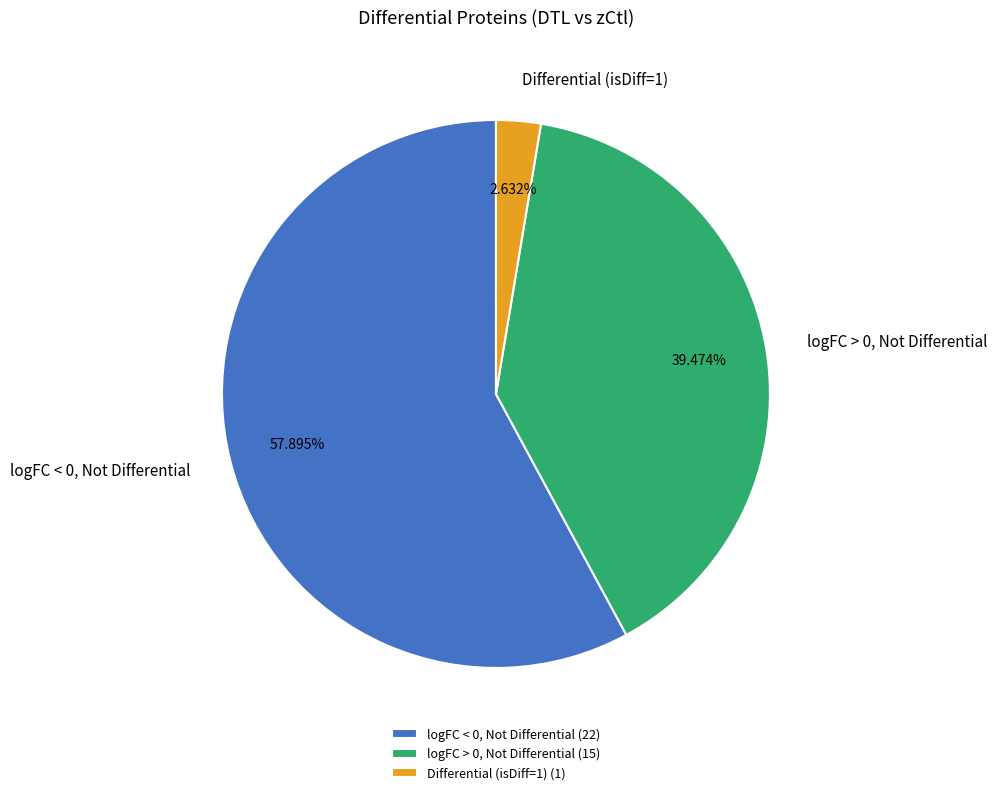

Does logFC < 0, Not Differential account for over 50% of the chart?

Yes